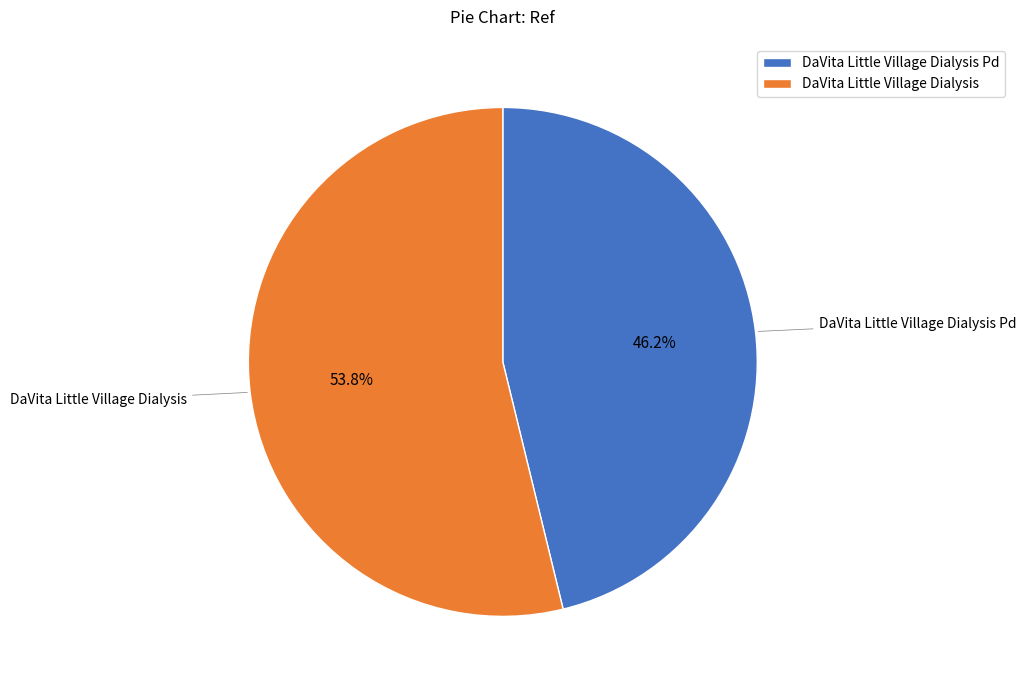

Rank the categories by value from highest to lowest.

DaVita Little Village Dialysis, DaVita Little Village Dialysis Pd